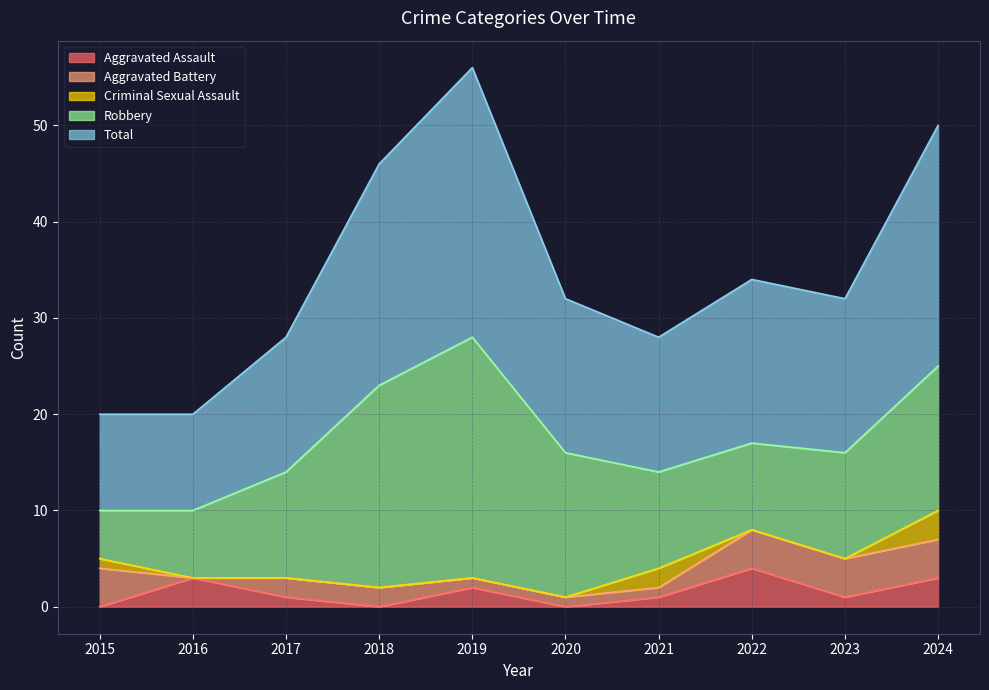

Between 2016 and 2019, which series saw the biggest shift?

Robbery